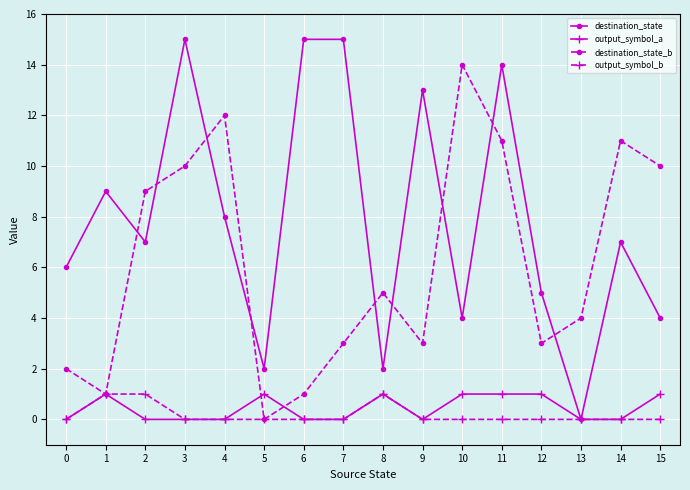

In destination_state_b, how many points are higher than both neighbors (excluding endpoints)?

4